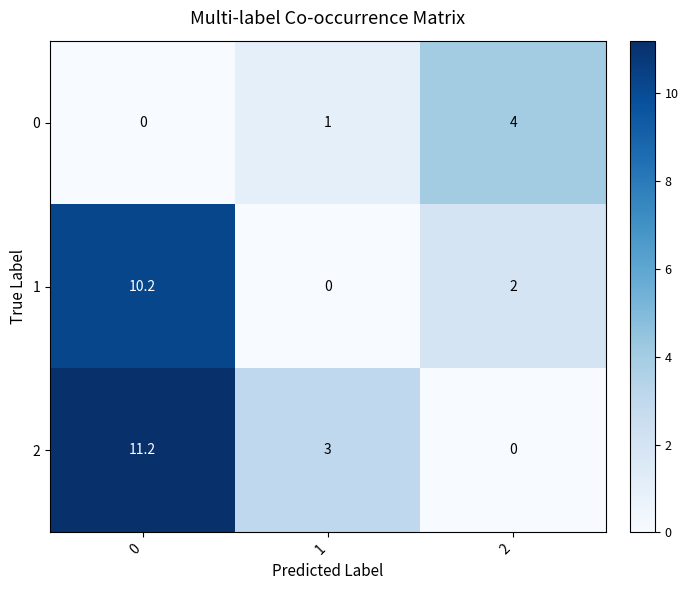

True or false: 0 has a value of 4.0 at 2.

True